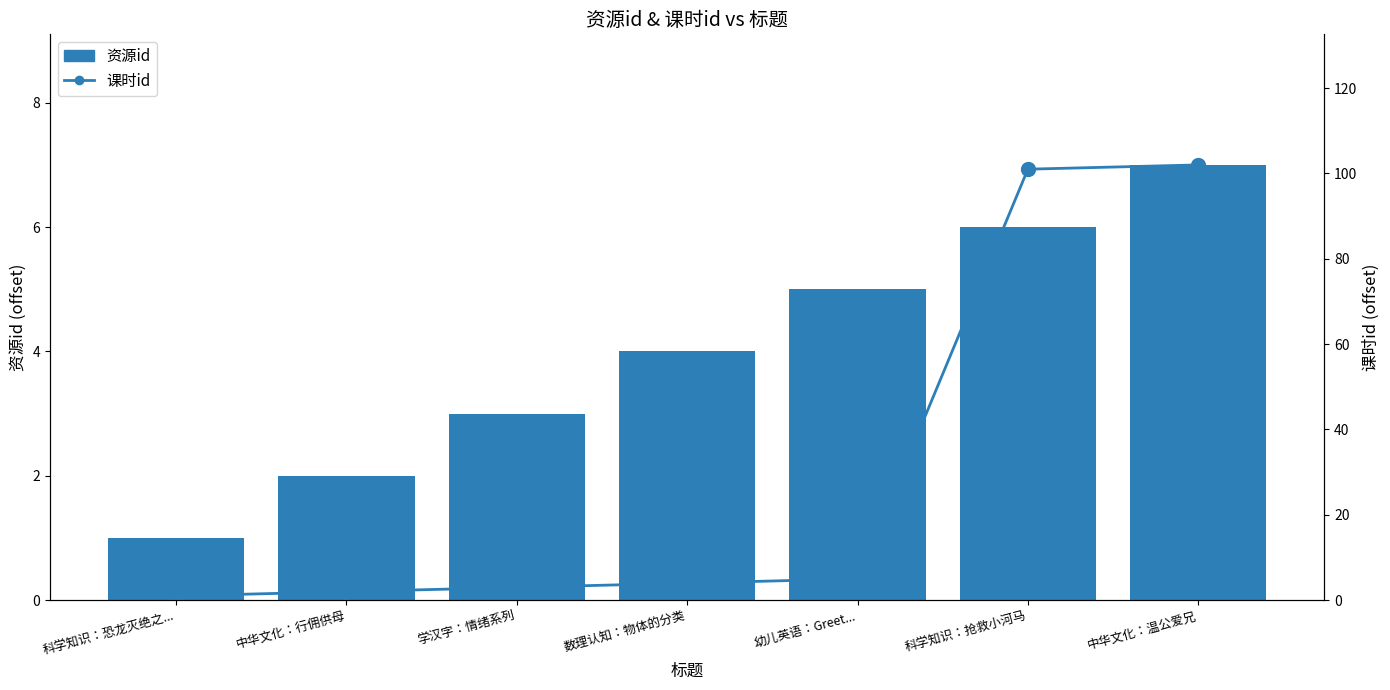

What is the sum of all 资源id values?

28